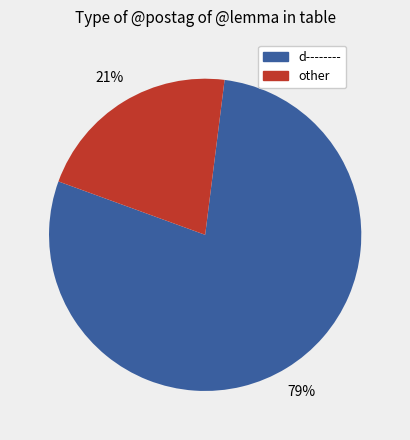

Is there any slice that represents more than half of the pie?

Yes